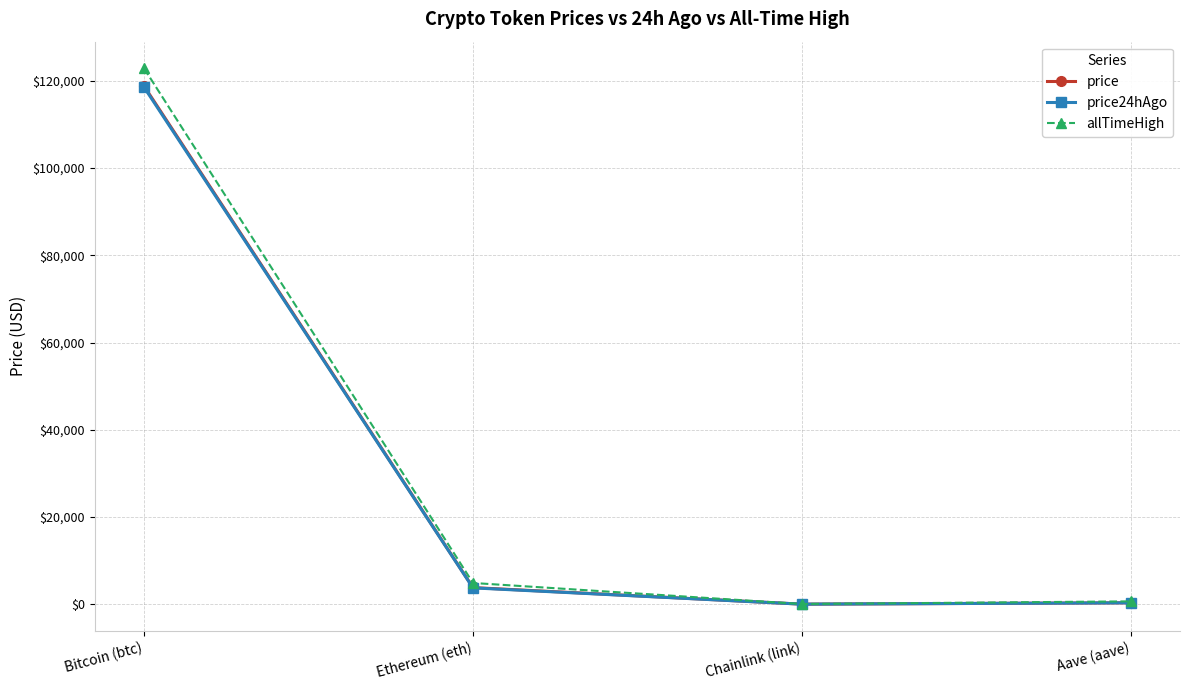

What is the sum of the price values at Bitcoin (btc) and Ethereum (eth)?

122596.9